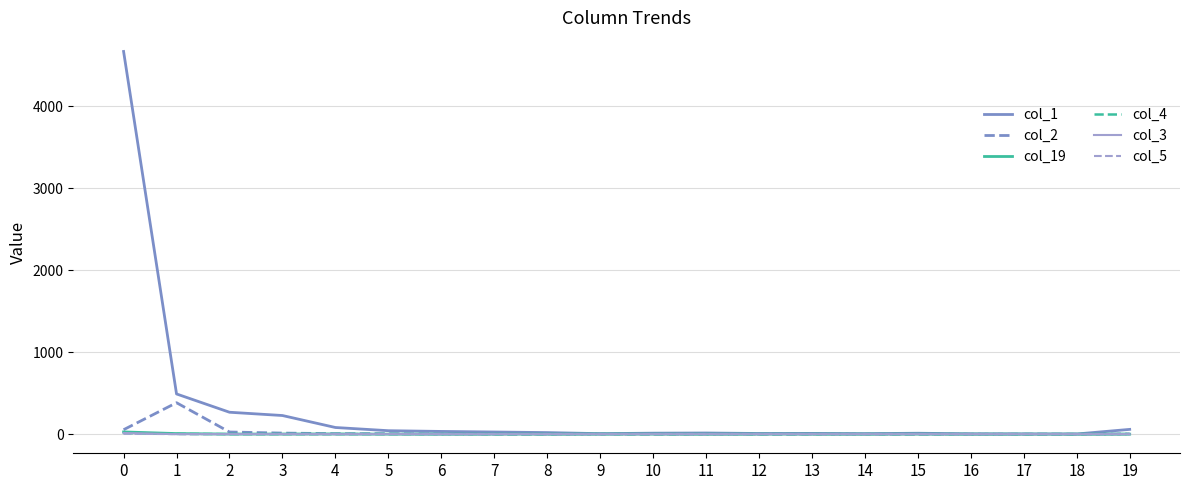

How many lines are shown in the chart?

6